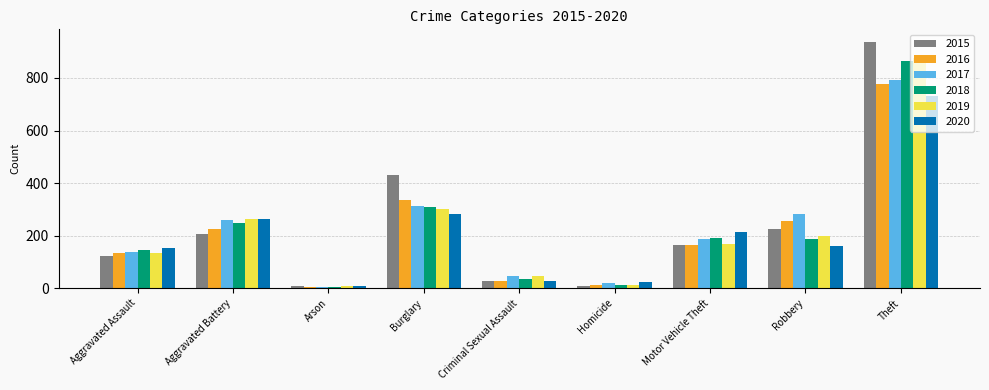

What is the label of the 9th bar from the left?

Theft